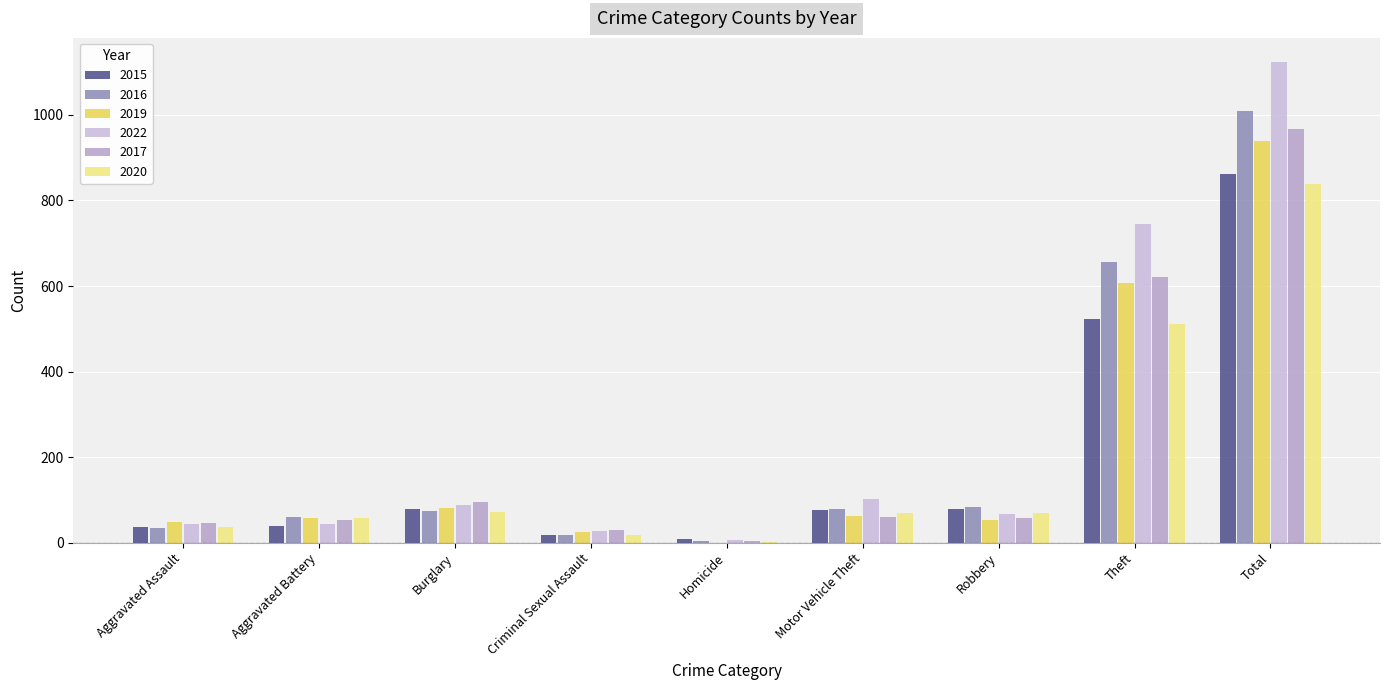

Which series has the largest total across all categories?

2022